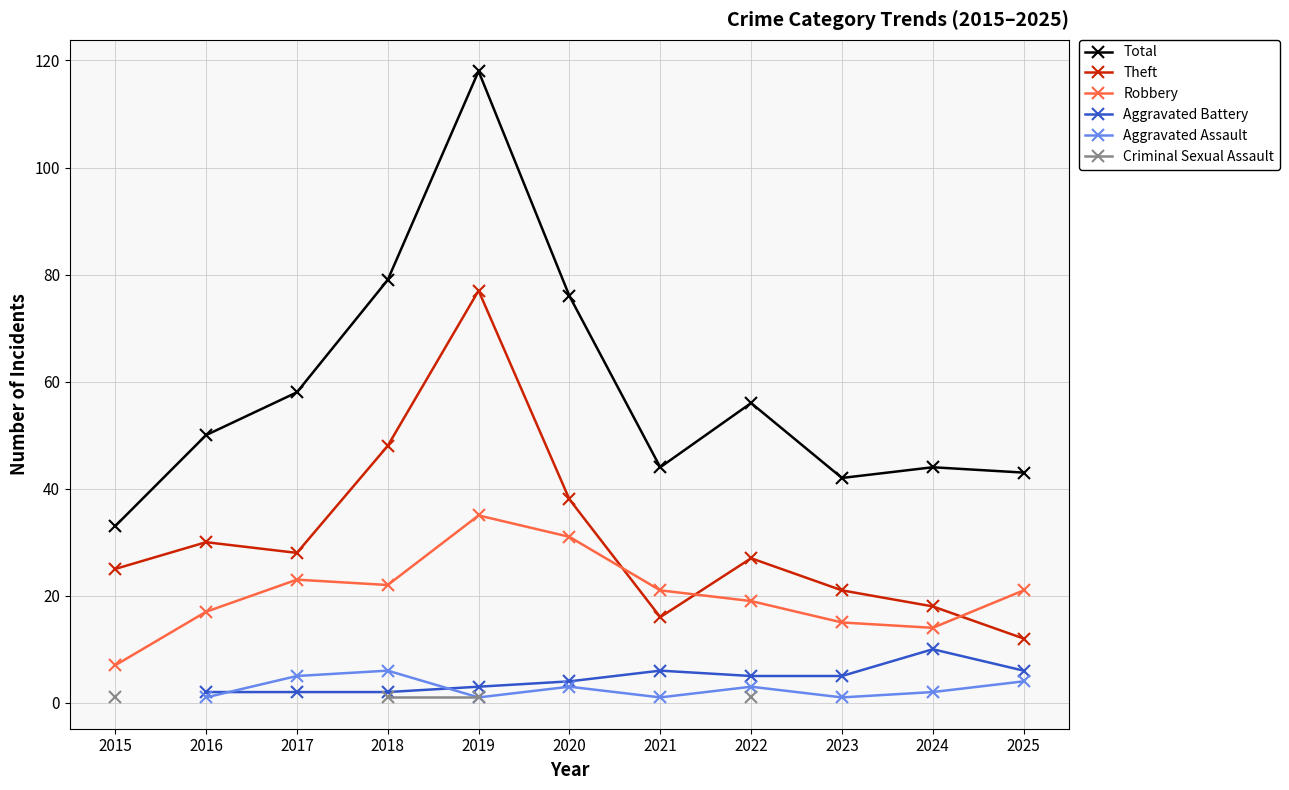

What is the value of the Criminal Sexual Assault point at the 4th from the left?

1.0